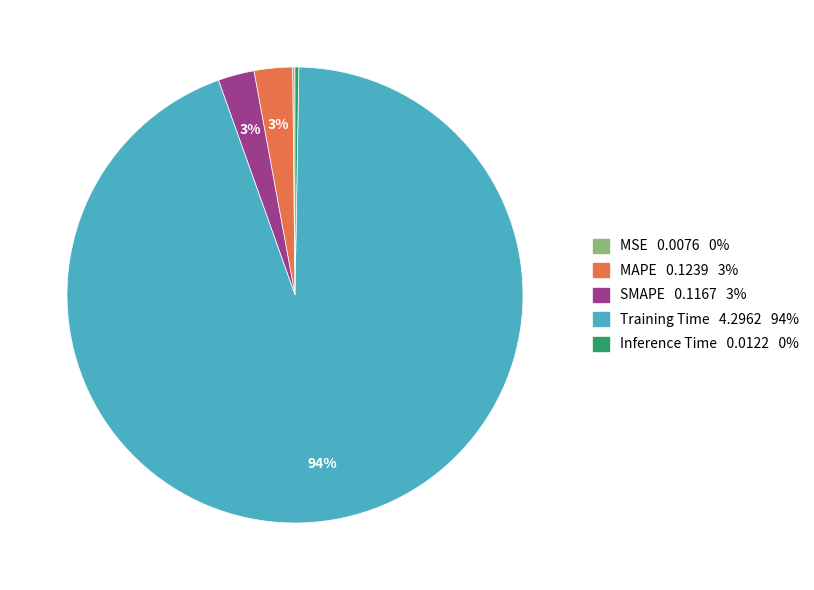

True or false: MAPE accounts for 3% of the total.

True